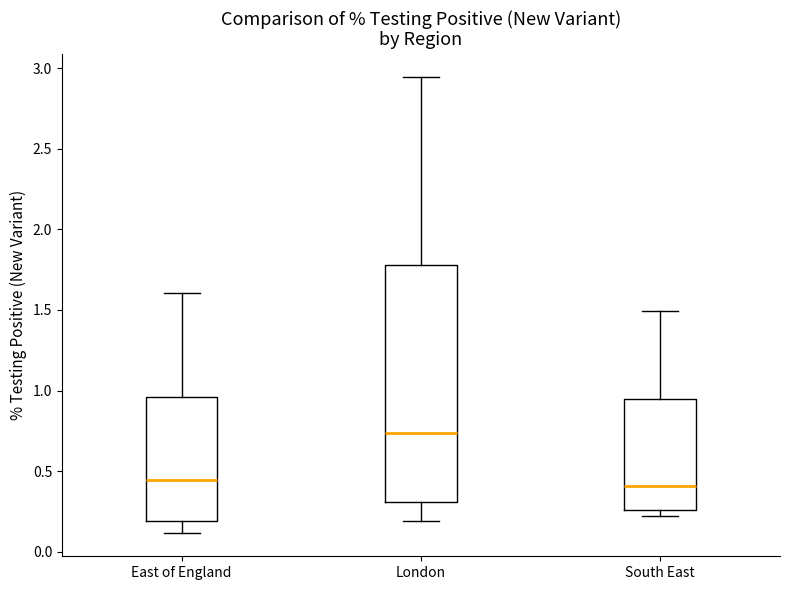

Which box's median line is the highest?

London